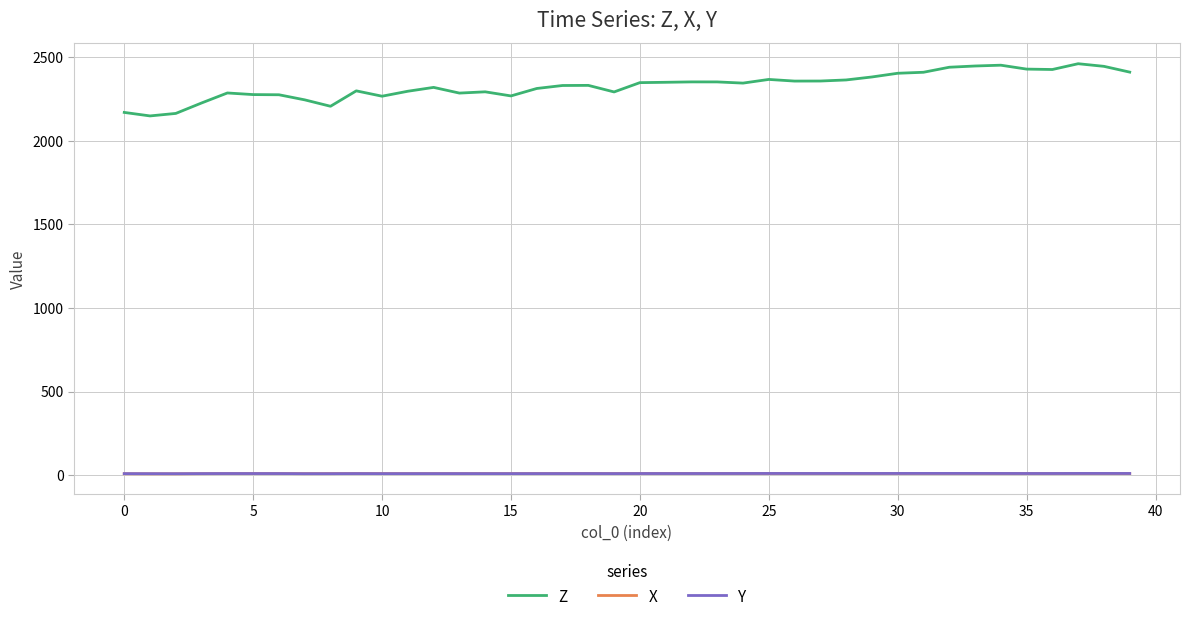

Which series has the largest total across all categories?

Z